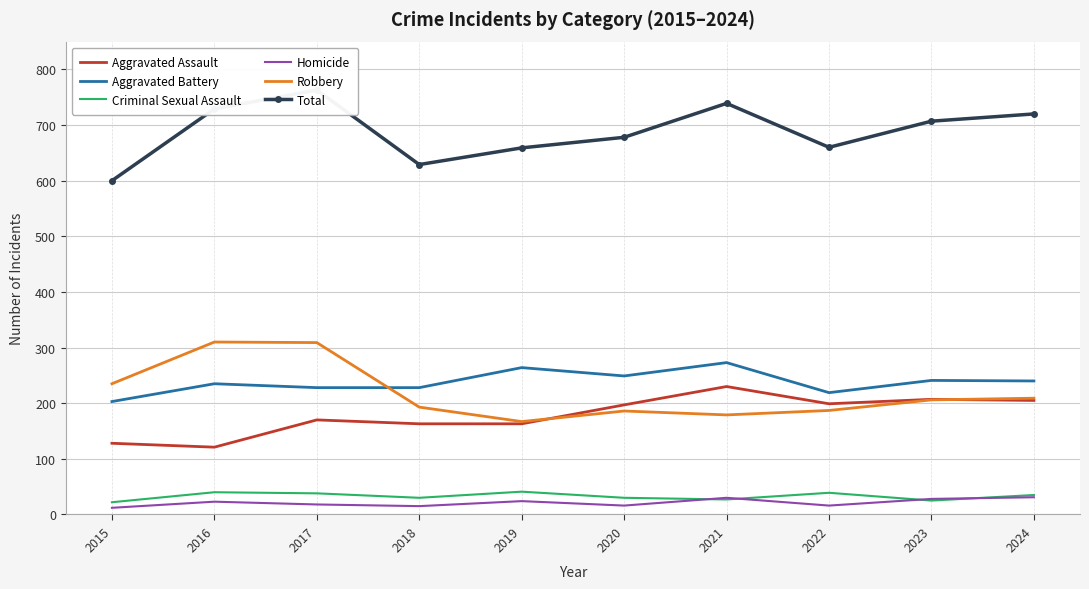

Where is the first local minimum for Aggravated Battery?

2020